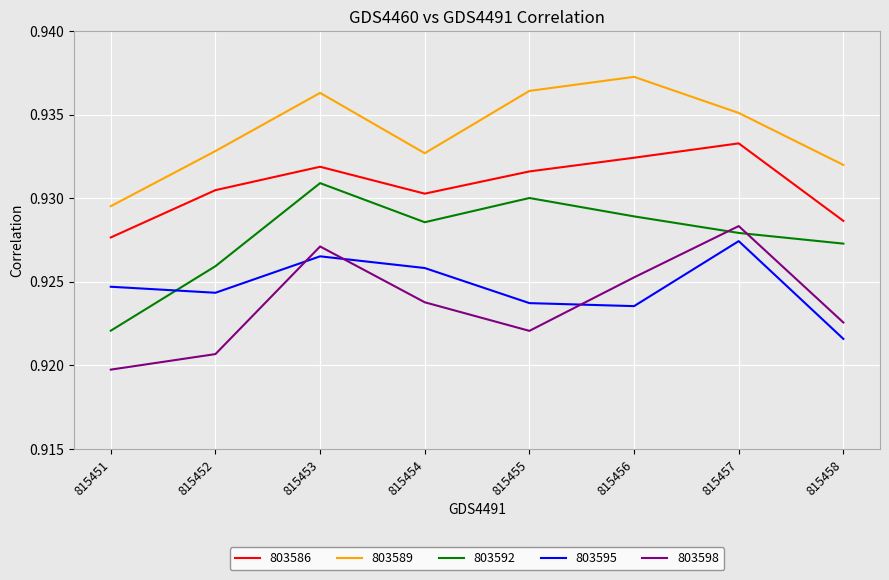

At how many categories does at least one series exceed 0?

8